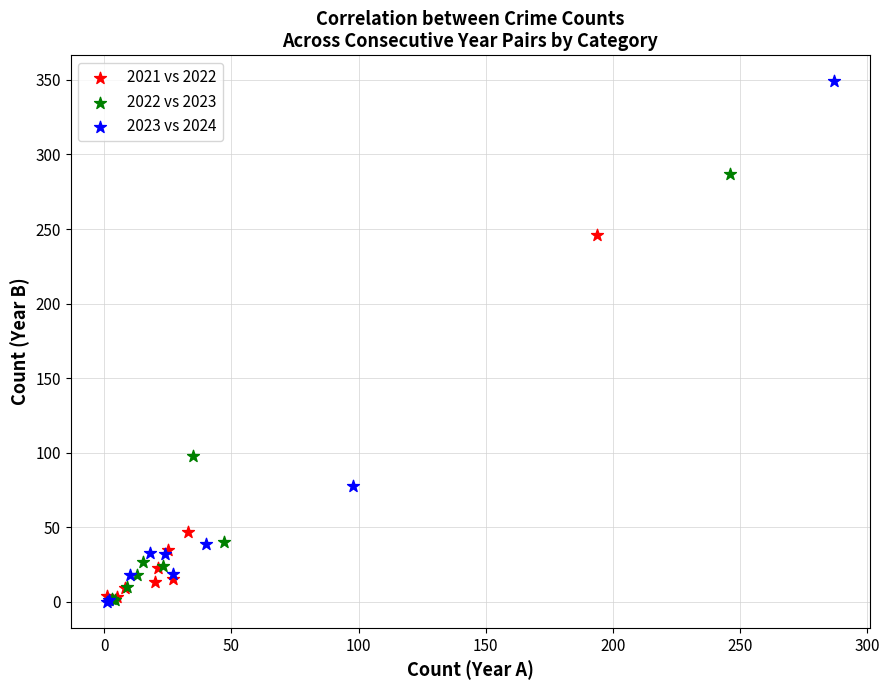

What are all the series names shown in the legend?

2021 vs 2022, 2022 vs 2023, 2023 vs 2024